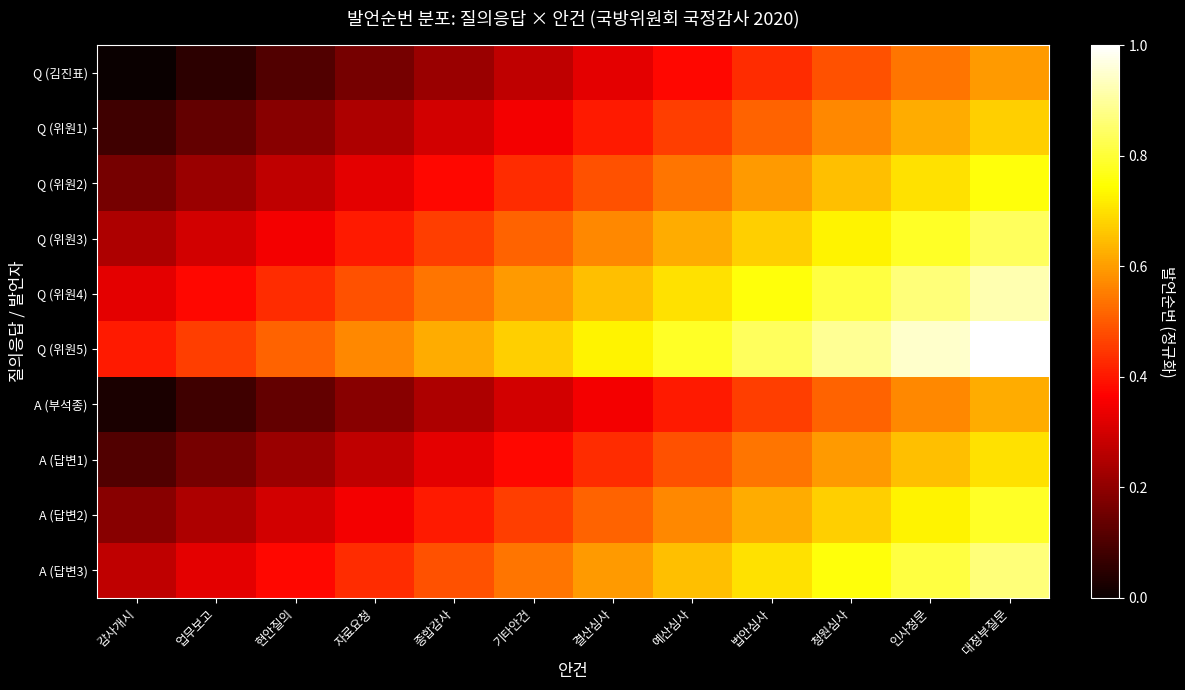

Reading left to right, transcribe all the data shown in this chart.

Q (김진표): 감사개시=0.0	업무보고=0.1	현안질의=0.1	자료요청=0.2	종합감사=0.2	기타안건=0.3	결산심사=0.3	예산심사=0.4	법안심사=0.4	청원심사=0.5	인사청문=0.5	대정부질문=0.6
Q (위원1): 감사개시=0.1	업무보고=0.1	현안질의=0.2	자료요청=0.2	종합감사=0.3	기타안건=0.4	결산심사=0.4	예산심사=0.5	법안심사=0.5	청원심사=0.6	인사청문=0.6	대정부질문=0.7
Q (위원2): 감사개시=0.2	업무보고=0.2	현안질의=0.3	자료요청=0.3	종합감사=0.4	기타안건=0.4	결산심사=0.5	예산심사=0.5	법안심사=0.6	청원심사=0.6	인사청문=0.7	대정부질문=0.8
Q (위원3): 감사개시=0.2	업무보고=0.3	현안질의=0.4	자료요청=0.4	종합감사=0.5	기타안건=0.5	결산심사=0.6	예산심사=0.6	법안심사=0.7	청원심사=0.7	인사청문=0.8	대정부질문=0.8
Q (위원4): 감사개시=0.3	업무보고=0.4	현안질의=0.4	자료요청=0.5	종합감사=0.5	기타안건=0.6	결산심사=0.6	예산심사=0.7	법안심사=0.8	청원심사=0.8	인사청문=0.9	대정부질문=0.9
Q (위원5): 감사개시=0.4	업무보고=0.5	현안질의=0.5	자료요청=0.6	종합감사=0.6	기타안건=0.7	결산심사=0.7	예산심사=0.8	법안심사=0.8	청원심사=0.9	인사청문=0.9	대정부질문=1.0
A (부석종): 감사개시=0.0	업무보고=0.1	현안질의=0.1	자료요청=0.2	종합감사=0.2	기타안건=0.3	결산심사=0.4	예산심사=0.4	법안심사=0.5	청원심사=0.5	인사청문=0.6	대정부질문=0.6
A (답변1): 감사개시=0.1	업무보고=0.2	현안질의=0.2	자료요청=0.3	종합감사=0.3	기타안건=0.4	결산심사=0.4	예산심사=0.5	법안심사=0.5	청원심사=0.6	인사청문=0.6	대정부질문=0.7
A (답변2): 감사개시=0.2	업무보고=0.2	현안질의=0.3	자료요청=0.4	종합감사=0.4	기타안건=0.5	결산심사=0.5	예산심사=0.6	법안심사=0.6	청원심사=0.7	인사청문=0.7	대정부질문=0.8
A (답변3): 감사개시=0.3	업무보고=0.3	현안질의=0.4	자료요청=0.4	종합감사=0.5	기타안건=0.5	결산심사=0.6	예산심사=0.6	법안심사=0.7	청원심사=0.8	인사청문=0.8	대정부질문=0.9